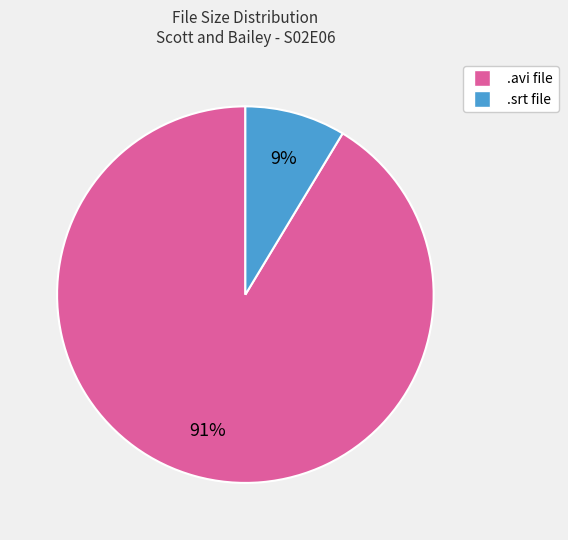

Does any single category account for the majority?

Yes